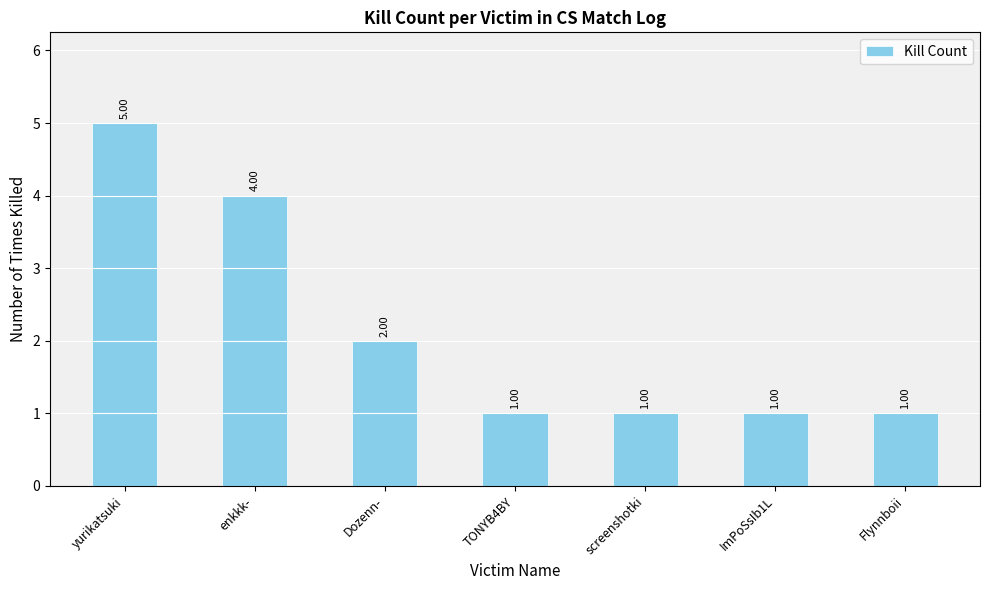

What is the maximum value shown in the chart?

5